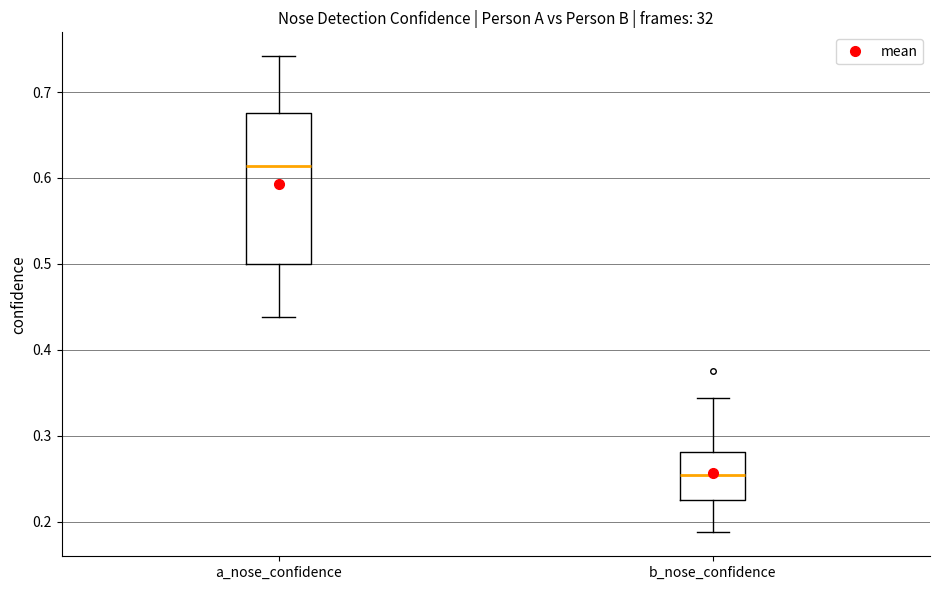

Reading left to right, transcribe this box plot: for each box, give where its median line is, the range the box spans, and where its two whiskers end, as read against the y-axis. The values are not printed on the chart, so give them approximately, as read against the axis.

a_nose_confidence: median 0.61, box 0.50 to 0.68, whiskers 0.44 to 0.74
b_nose_confidence: median 0.25, box 0.23 to 0.28, whiskers 0.19 to 0.34